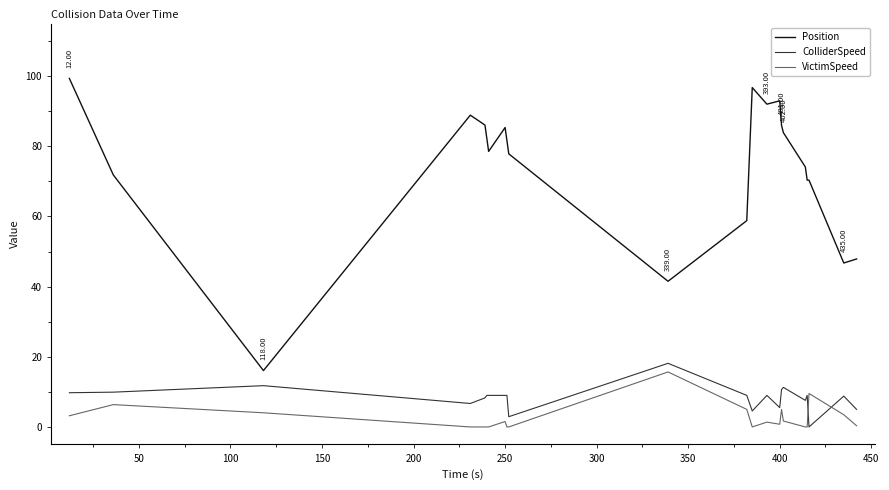

How many lines are shown in the chart?

3